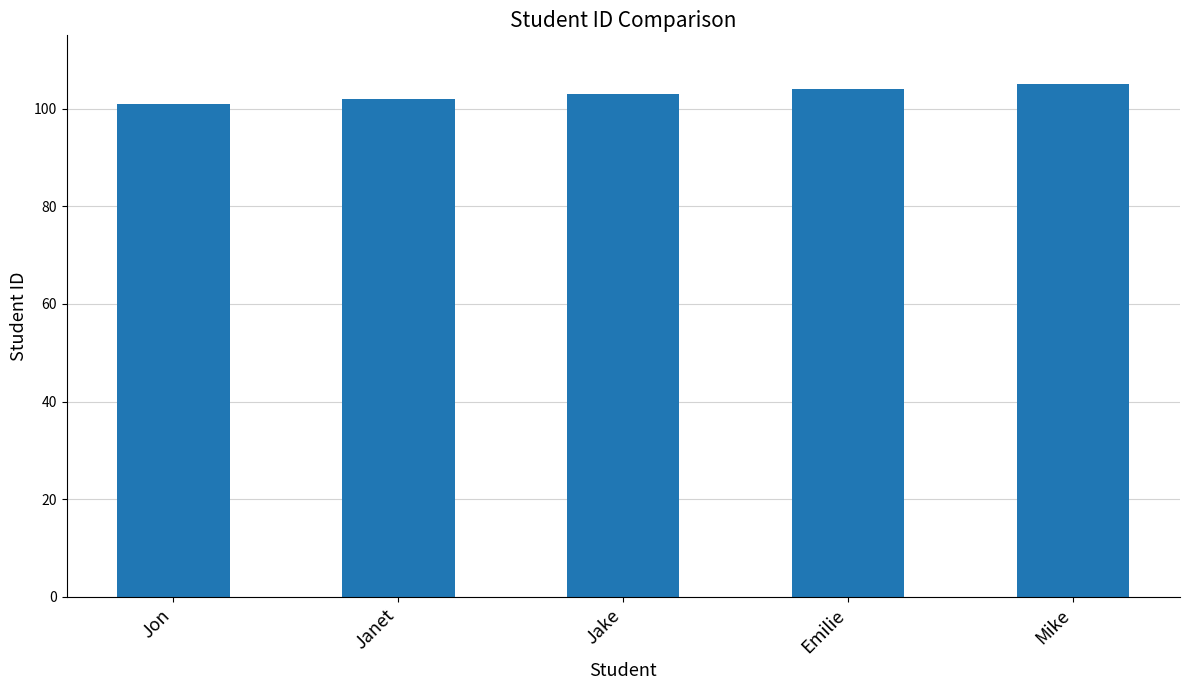

List the labels in order of value, smallest first.

Jon, Janet, Jake, Emilie, Mike